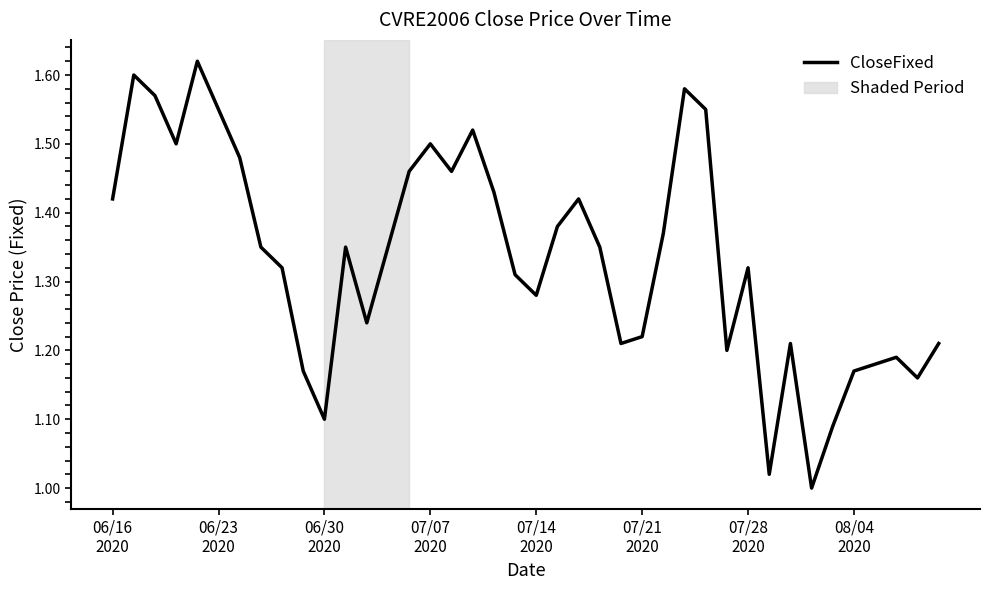

What is the difference between the maximum and minimum values?

0.6